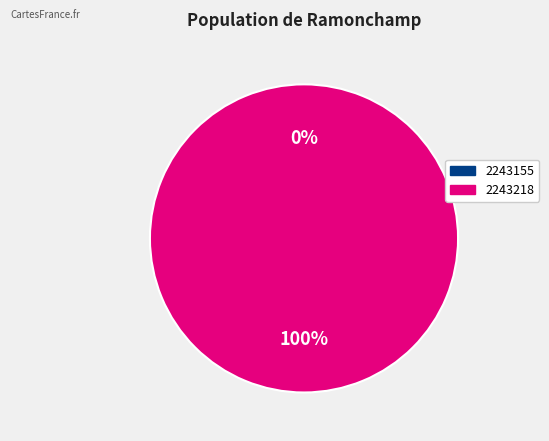

What is the majority slice?

2243218